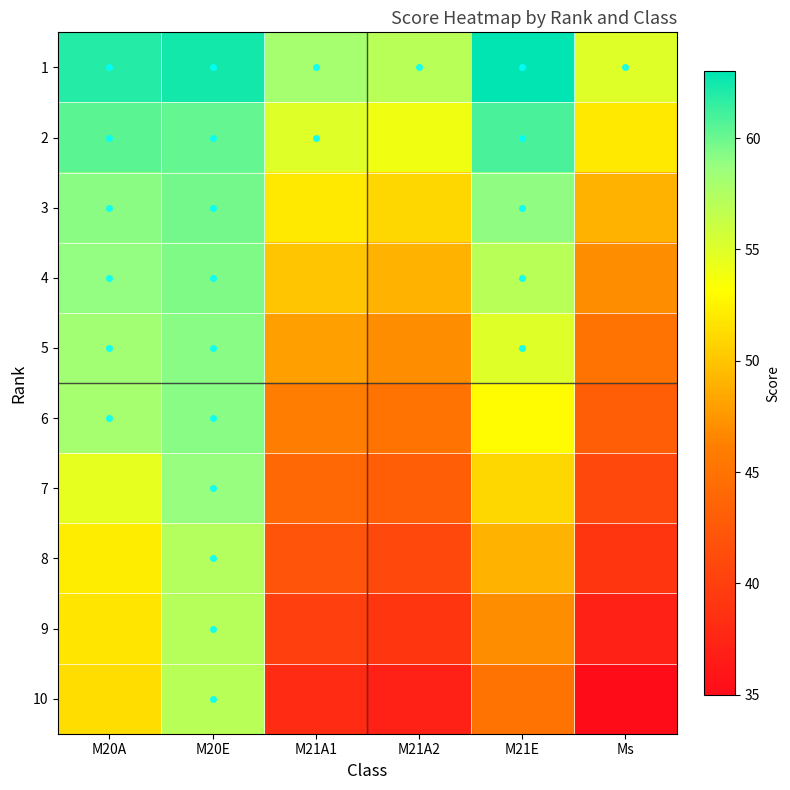

Which category has the highest value across all series?

M21E